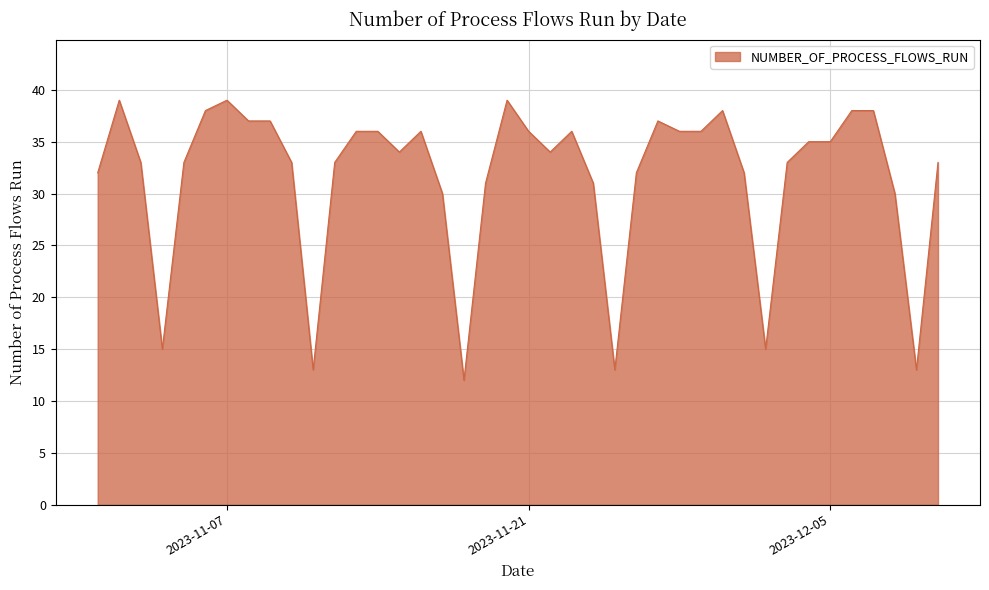

What is the average value?

32